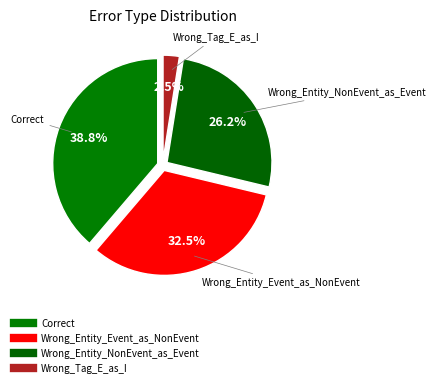

Count the number of slices in the pie.

4